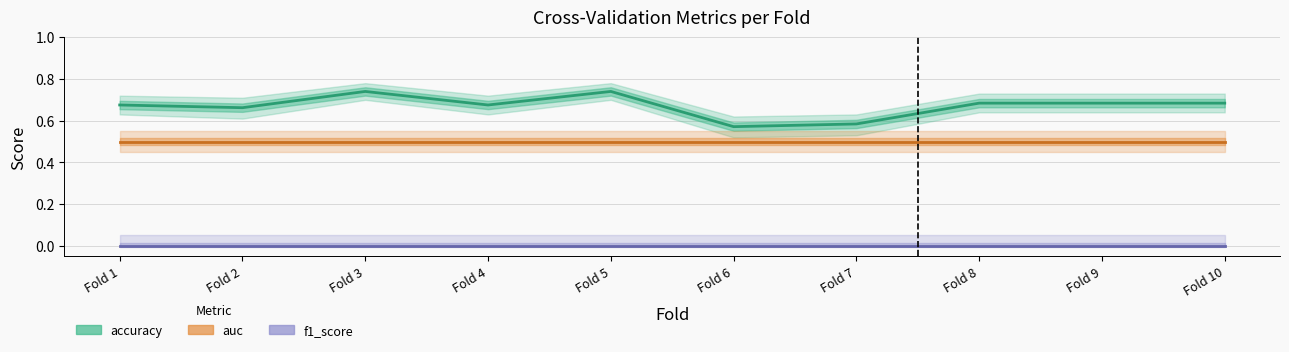

Reading right to left, extract all data points from this chart.

accuracy: 0.7	0.7	0.7	0.6	0.6	0.7	0.7	0.7	0.7	0.7
auc: 0.5	0.5	0.5	0.5	0.5	0.5	0.5	0.5	0.5	0.5
f1_score: 0.0	0.0	0.0	0.0	0.0	0.0	0.0	0.0	0.0	0.0